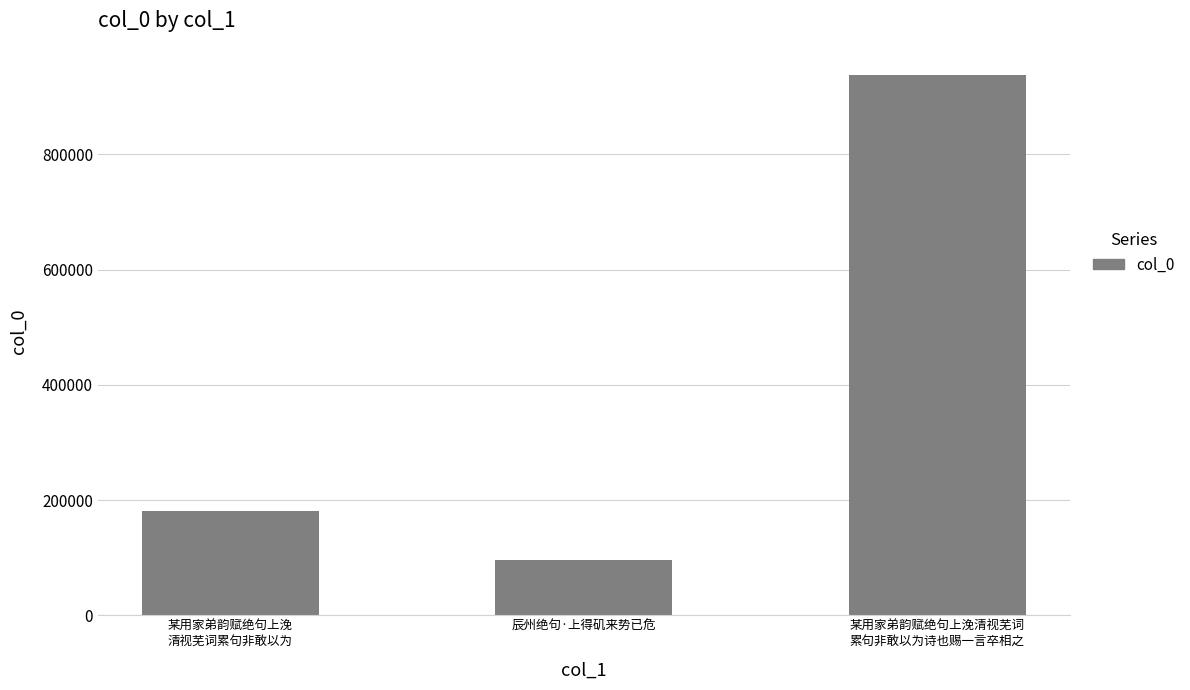

What is the difference between the values at 某用家弟韵赋绝句上浼
清视芜词累句非敢以为 and 辰州绝句·上得矶来势已危?

84781